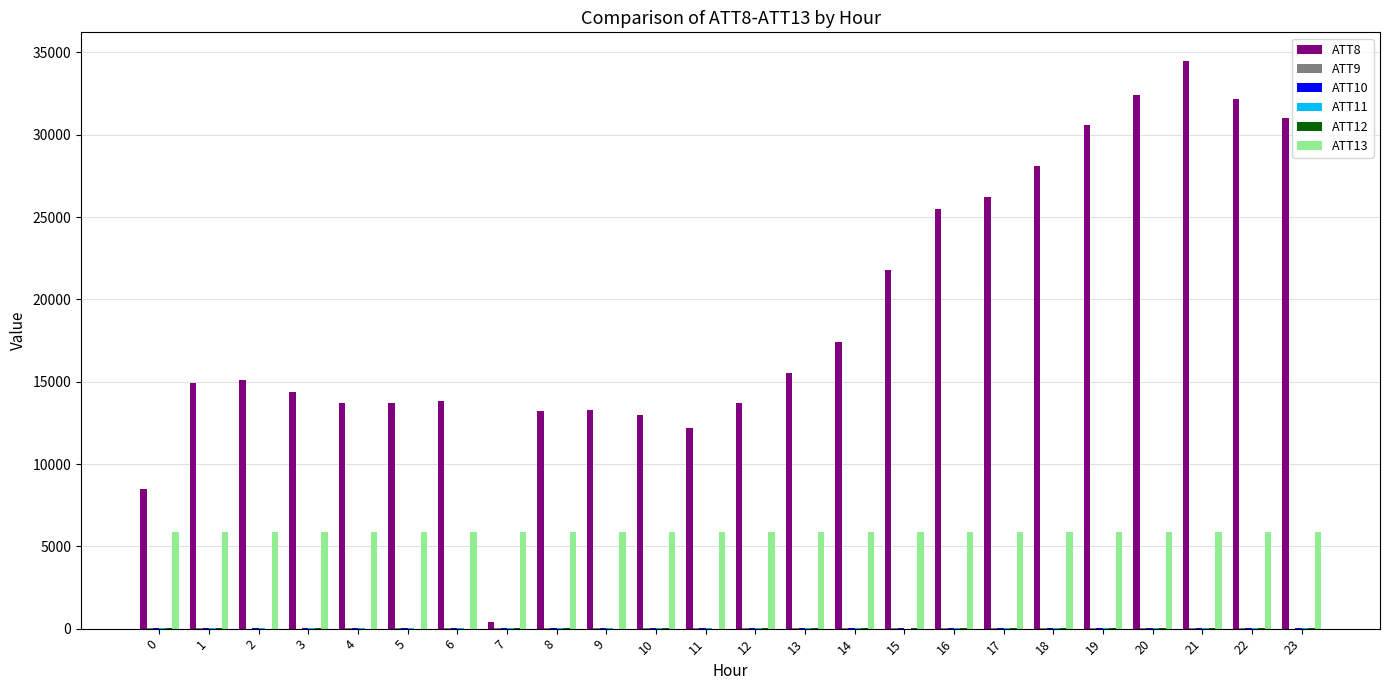

The value of ATT13 at 13 is 5866.0. True or false?

True